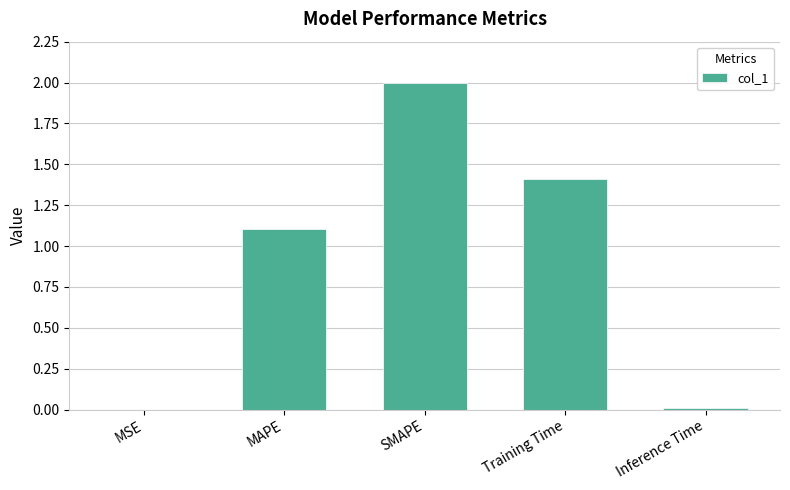

The value at MAPE is 1.1. True or false?

True